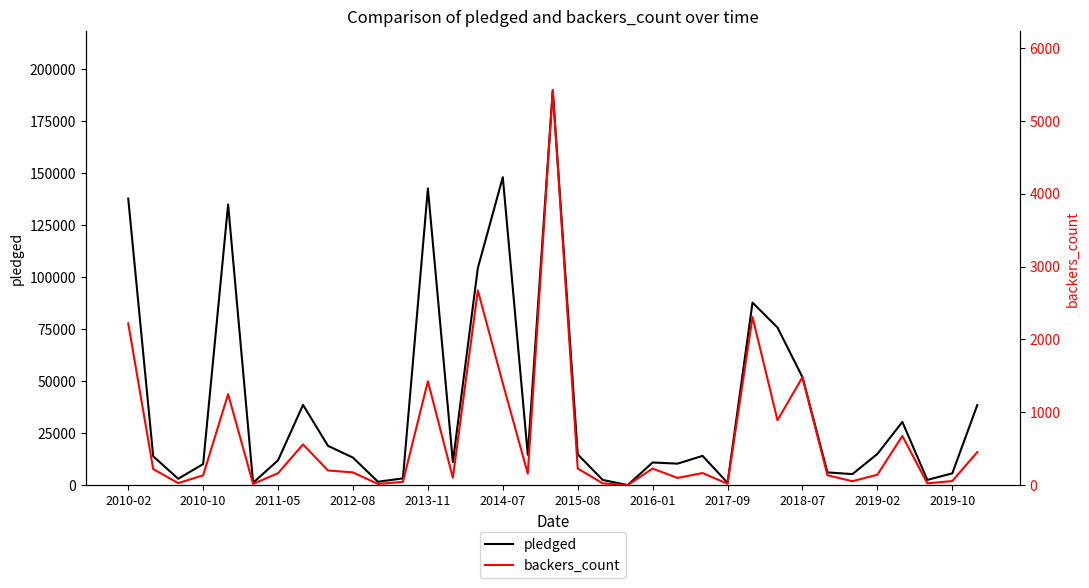

What is the sum of all pledged values?

1369590